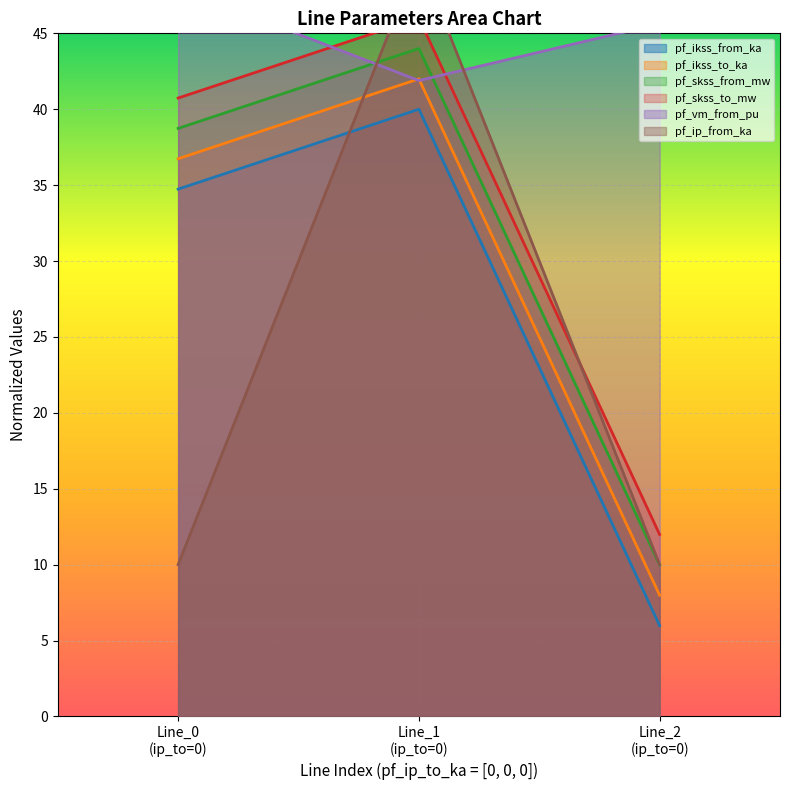

At 0, list the series in order from smallest to largest.

pf_ip_from_ka, pf_ikss_from_ka, pf_ikss_to_ka, pf_skss_from_mw, pf_skss_to_mw, pf_vm_from_pu